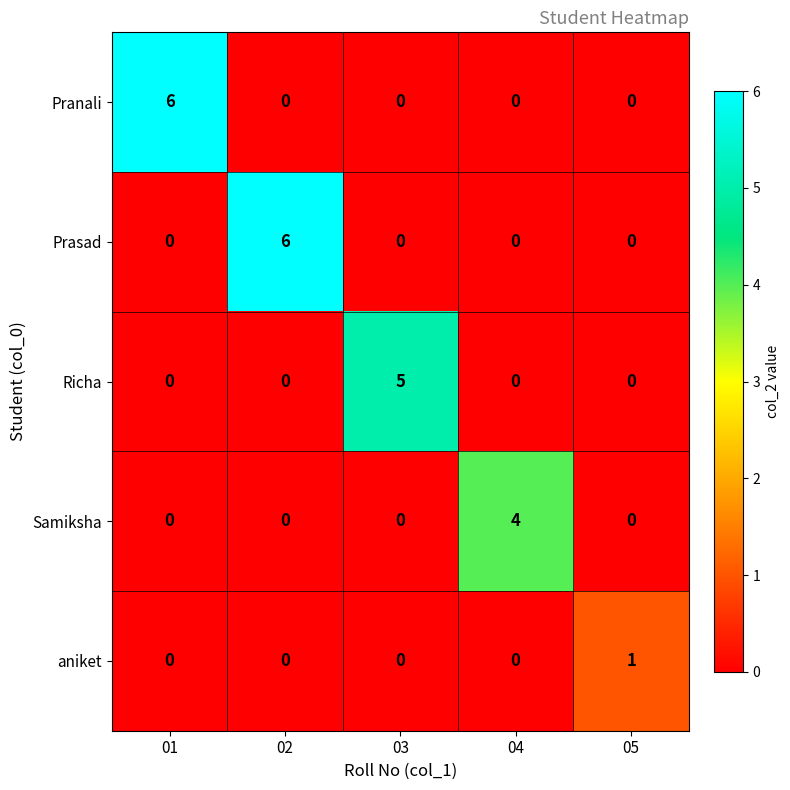

What is the total value across all series at 03?

5